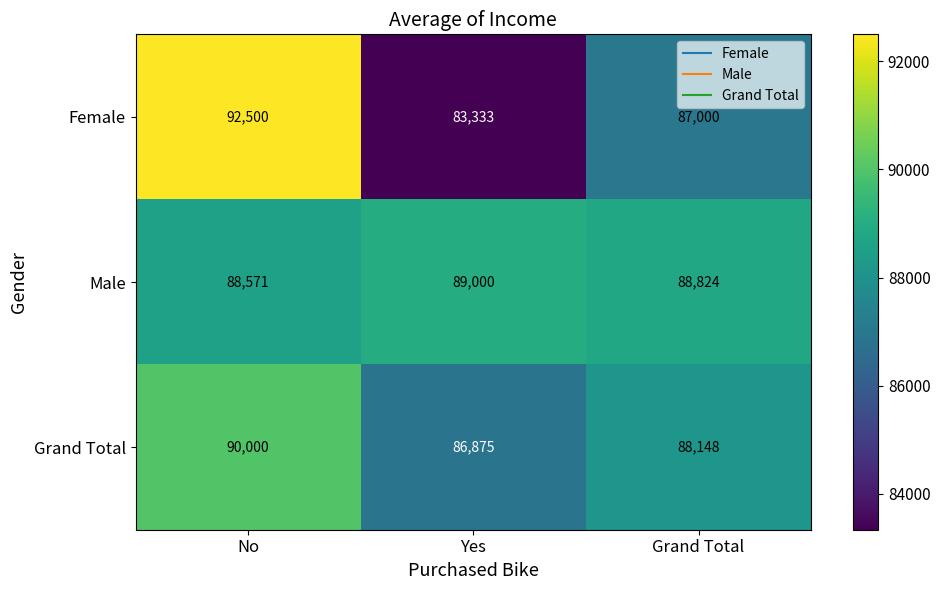

What is the difference between the highest and lowest values at Grand Total?

1824